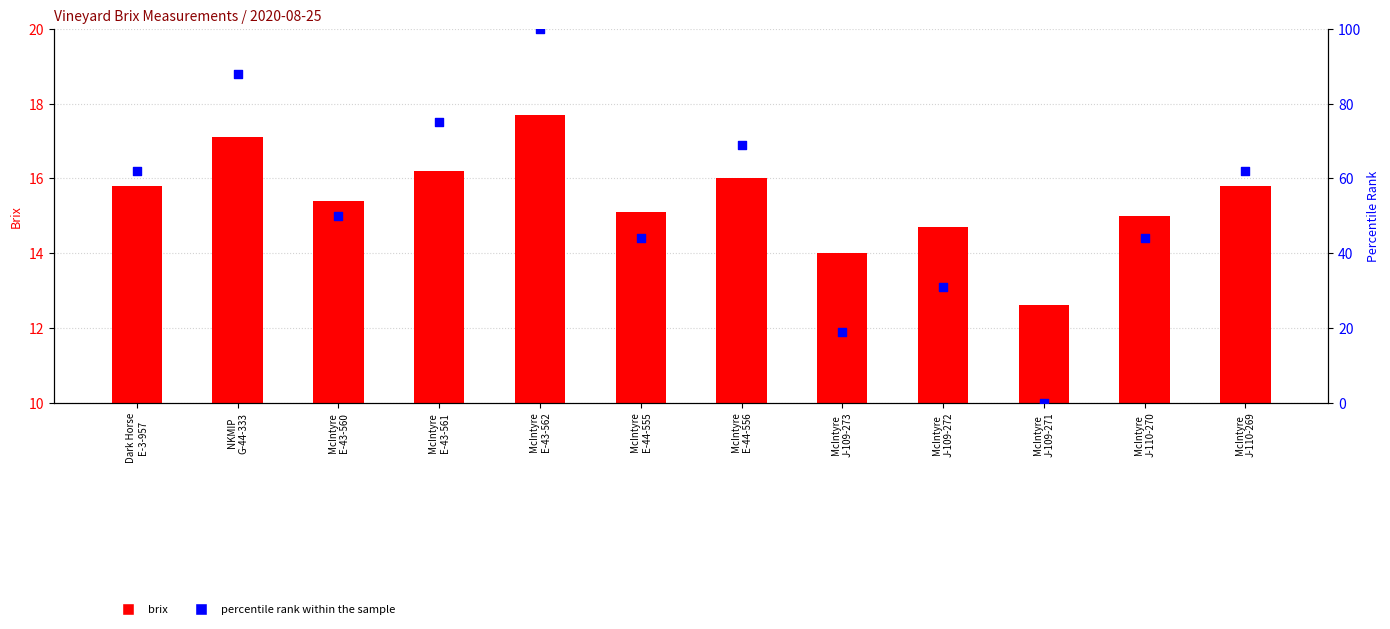

Is the value of percentile rank within the sample at McIntyre
J-110-270 greater than the value of brix at McIntyre
J-109-272?

Yes